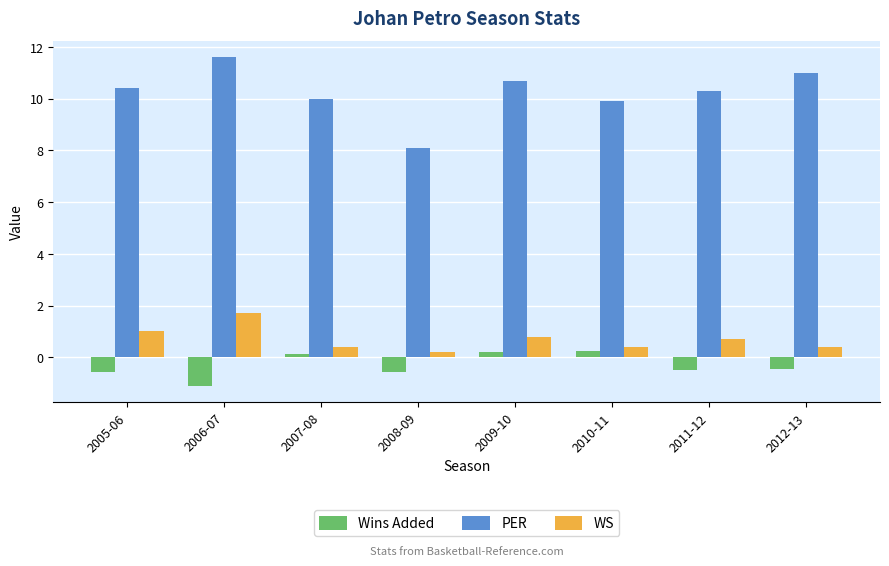

Which series has the largest total across all categories?

PER